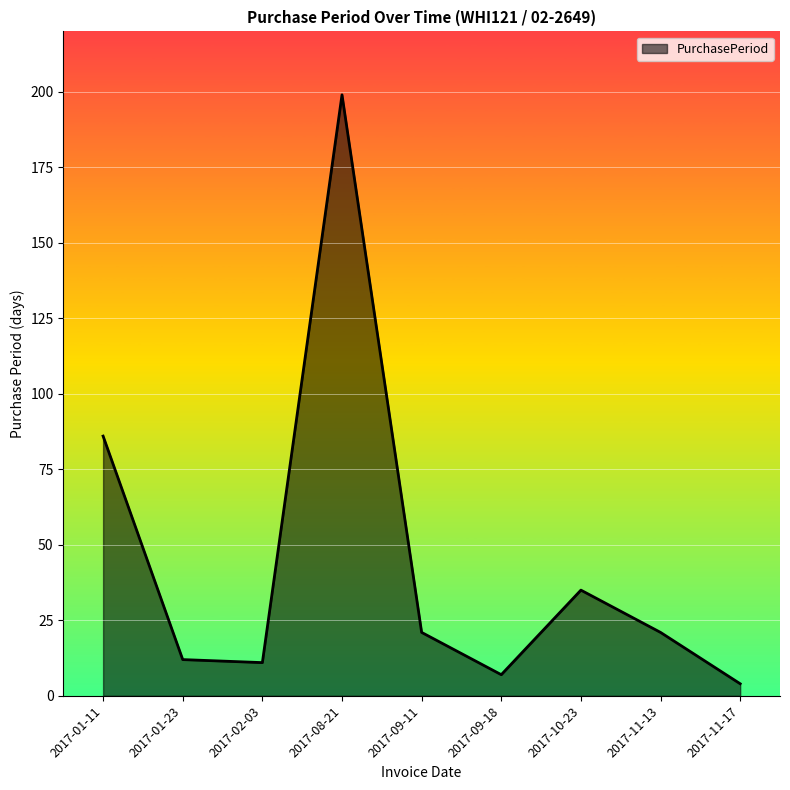

What position from the left is 2017-01-23?

2